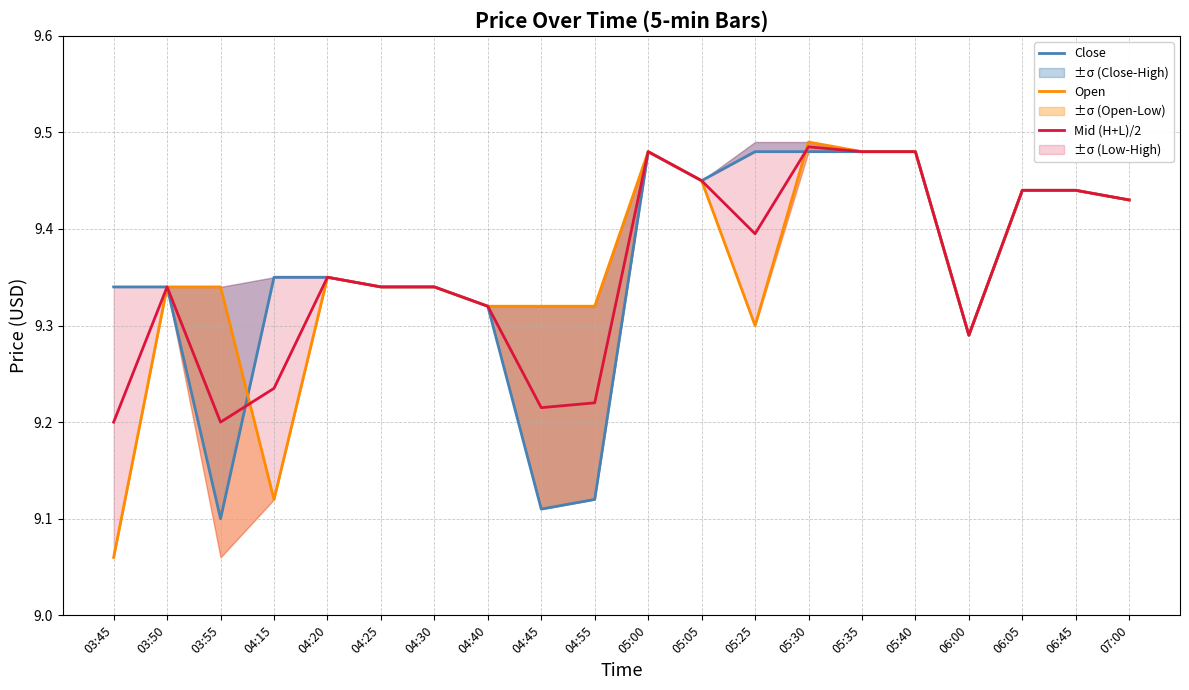

How many interior local peaks does the Mid (H+L)/2 series have?

4